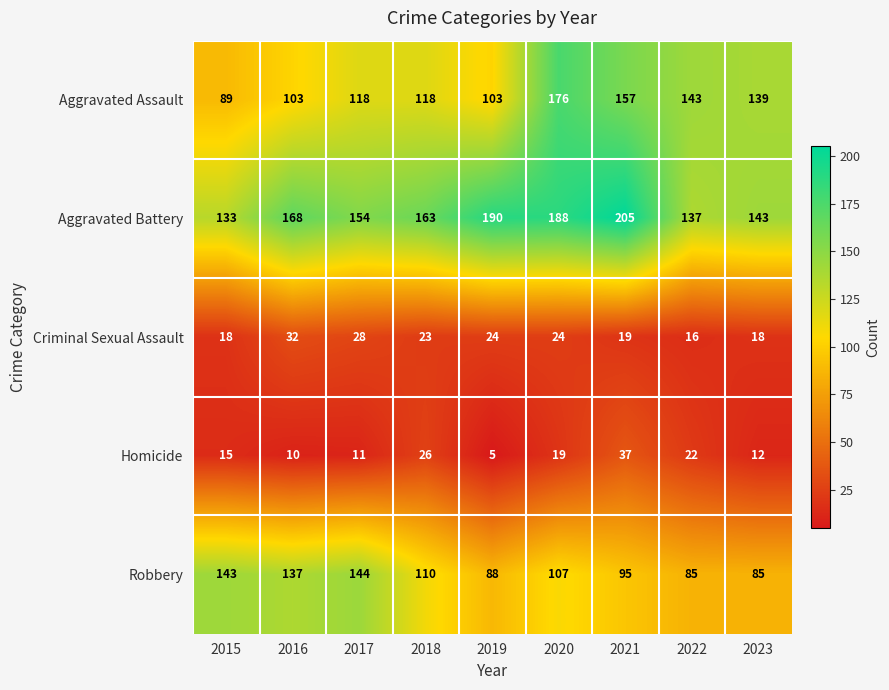

How many categories are shown in the chart?

9